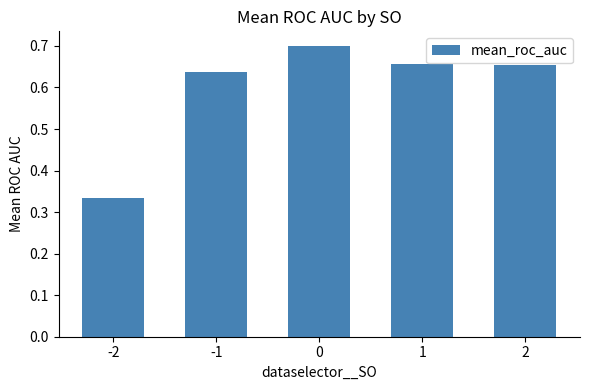

Count the values in the range 0 to 1.

5